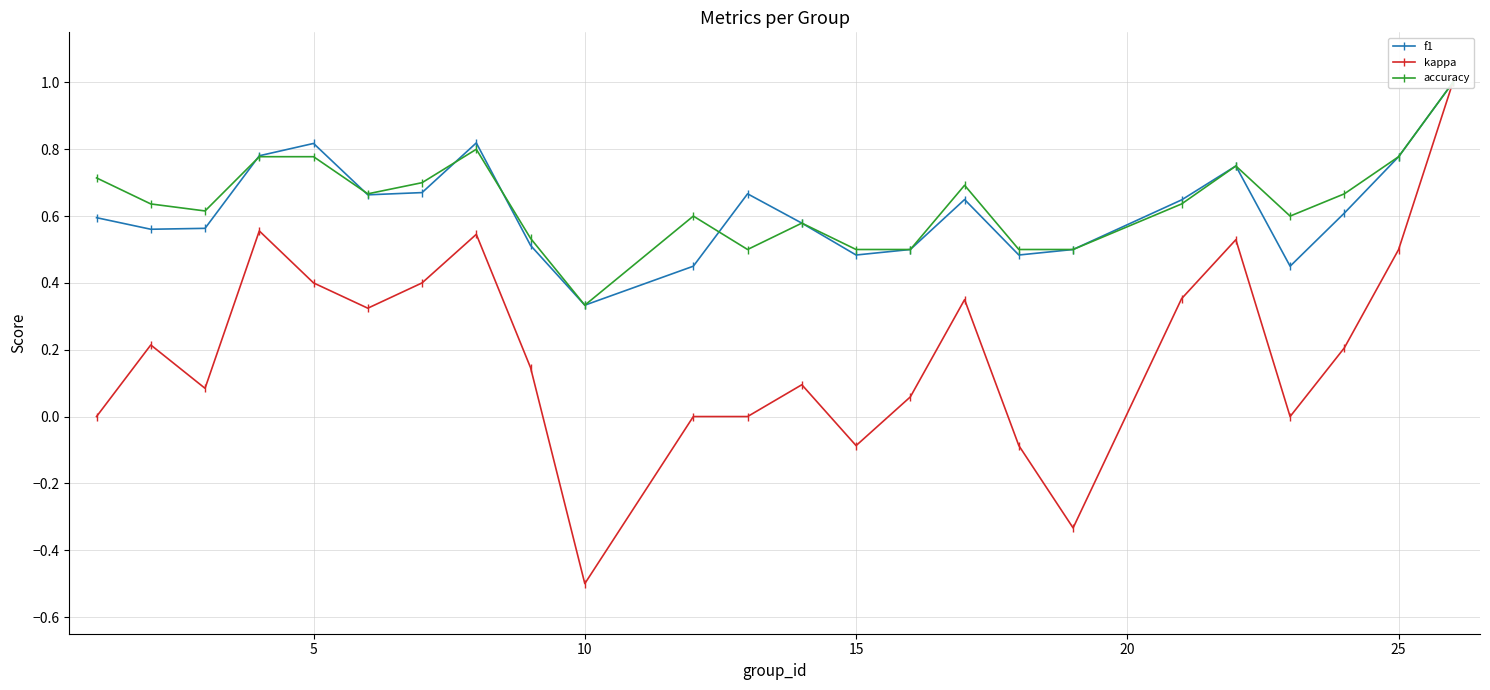

What is the maximum value shown in the chart?

1.0